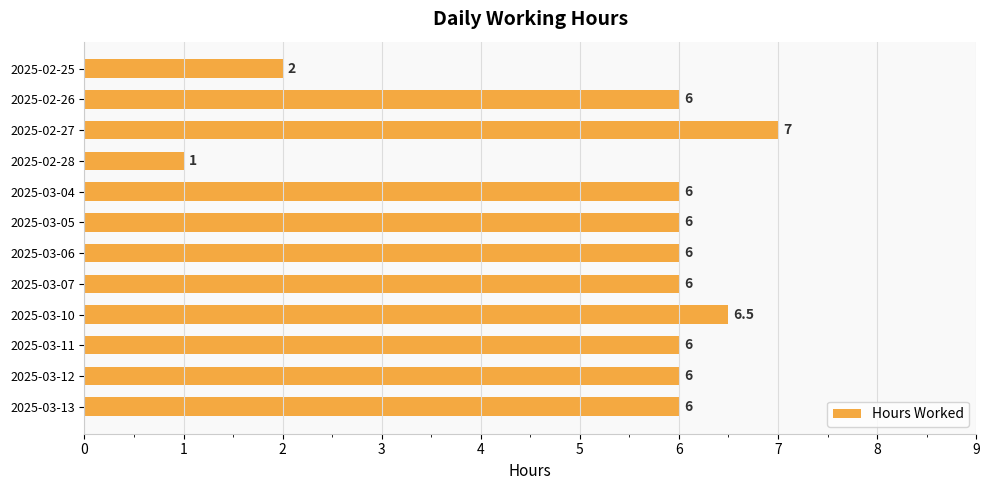

Are the bars horizontal?

Yes